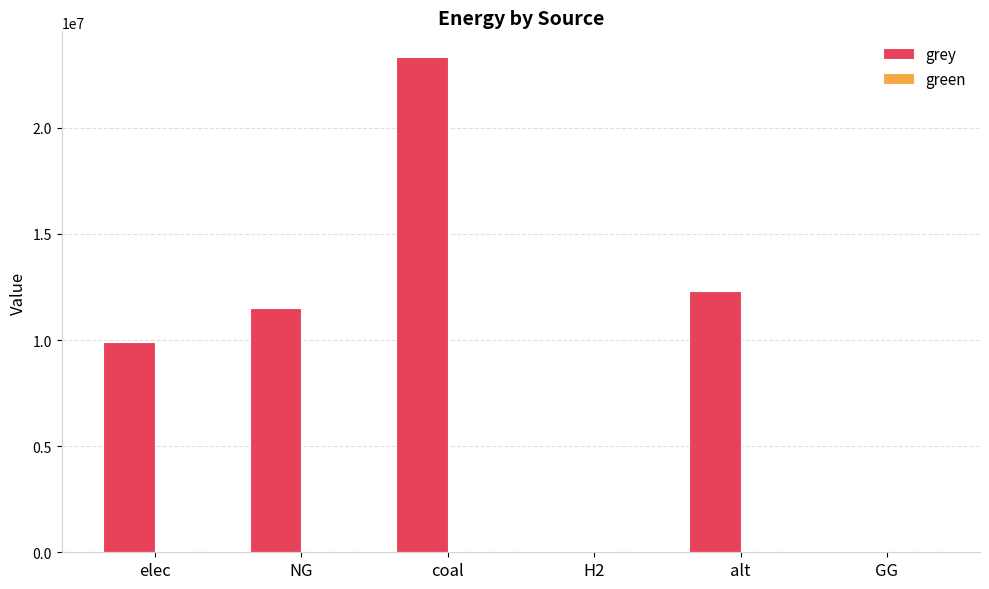

The value at H2 is 13112244.6. True or false?

False